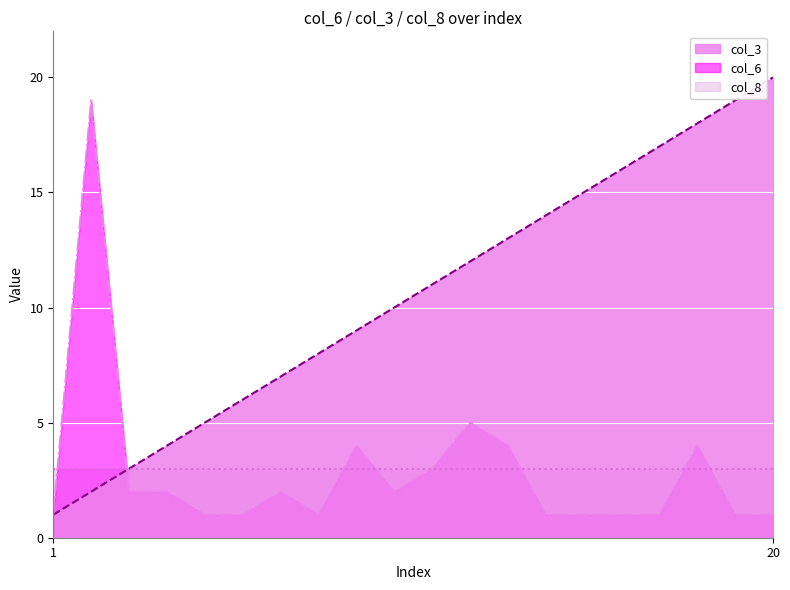

What is the sum of the col_3 values at 16 and 15?

31